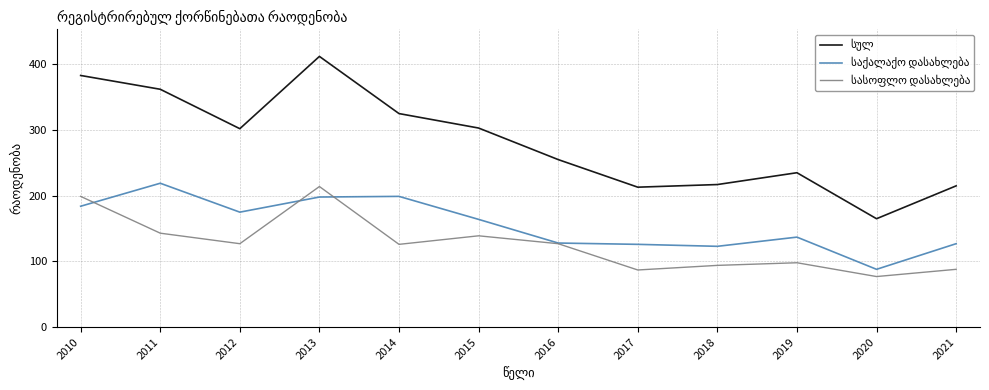

How many lines are shown in the chart?

3